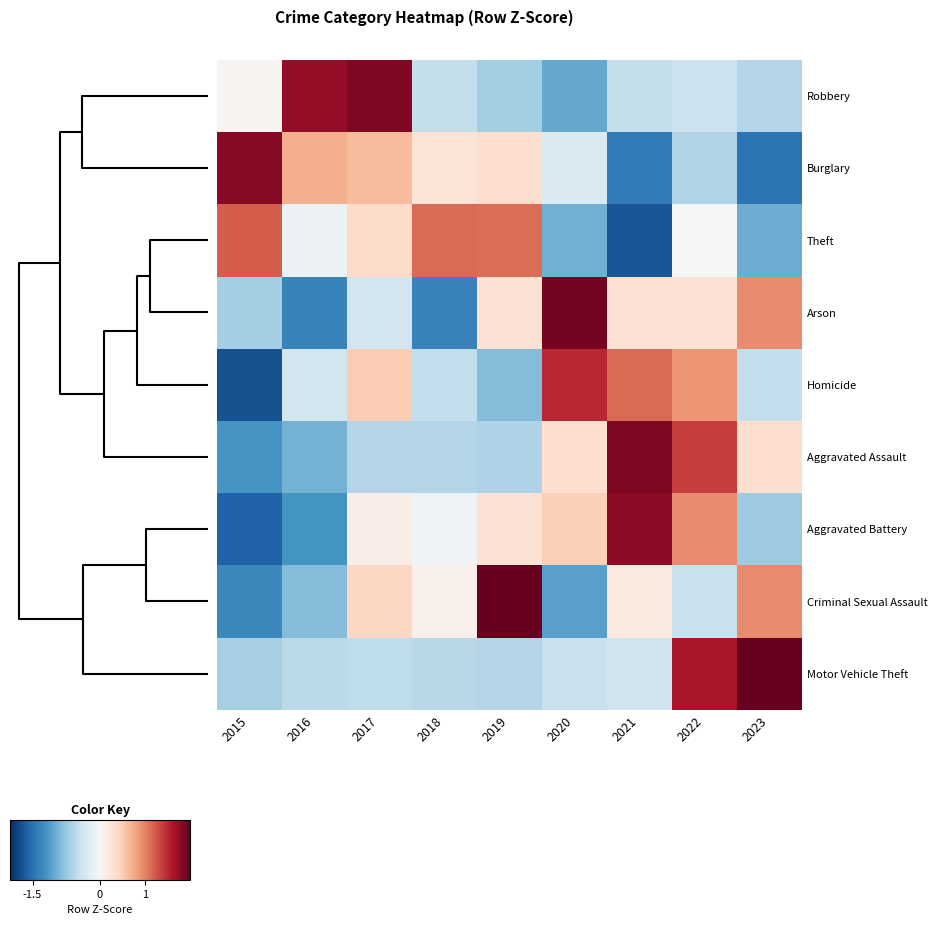

Count the number of data series in this chart.

9